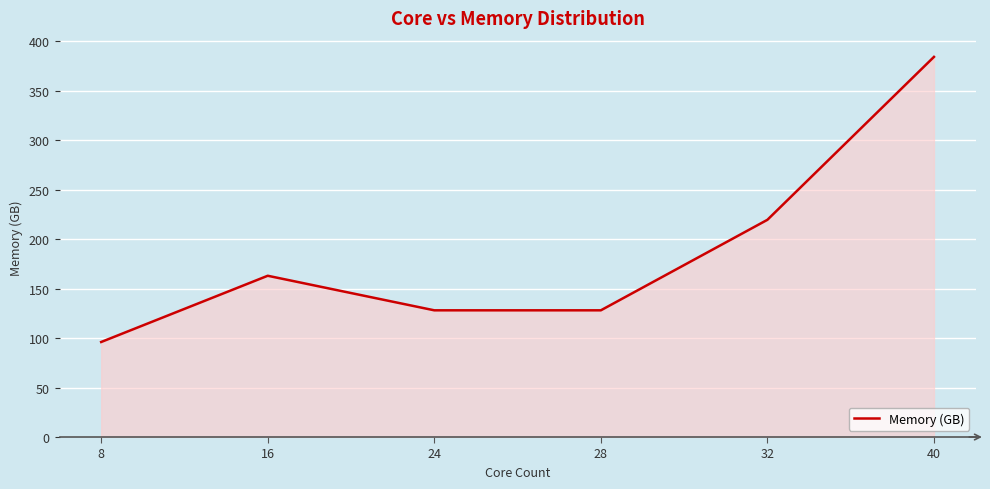

Reading left to right, transcribe all the data shown in this chart.

96.0	162.9	128.0	128.0	219.4	384.0